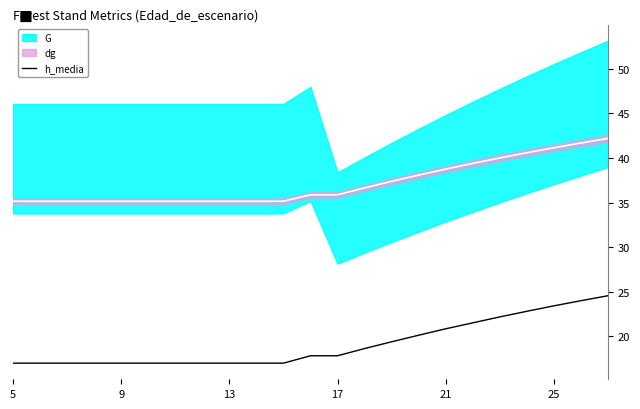

What is the highest value of the h_media series?

24.5